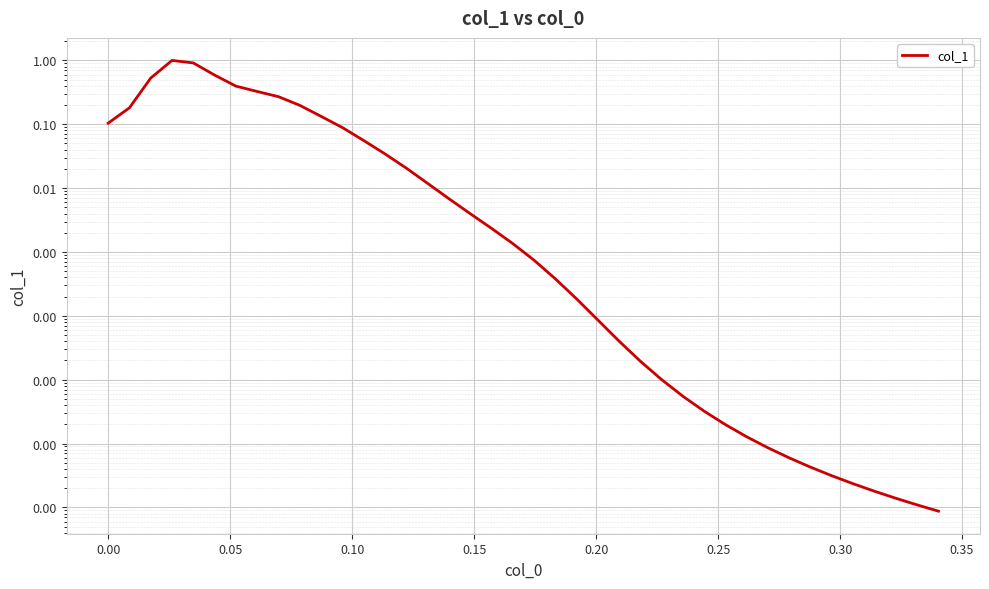

Is this an area chart (filled region under the line)?

No